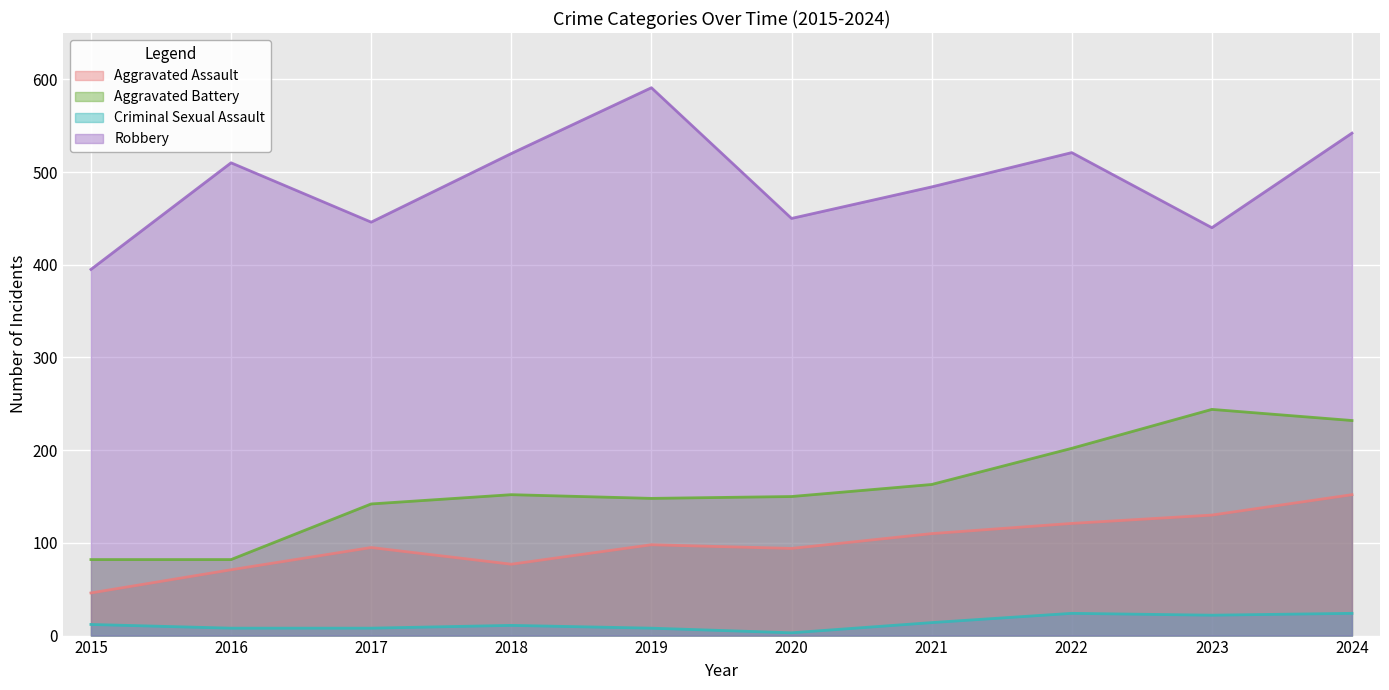

Count the number of data series in this chart.

4